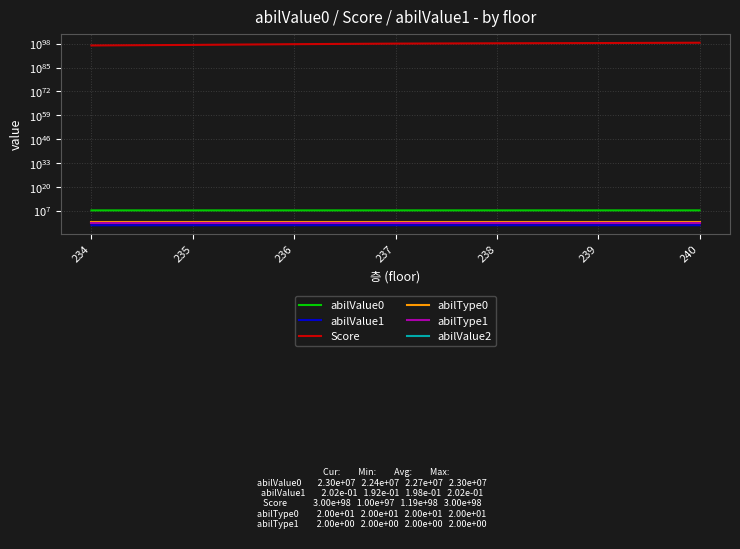

True or false: abilValue1 and abilValue0 cross at least once.

False